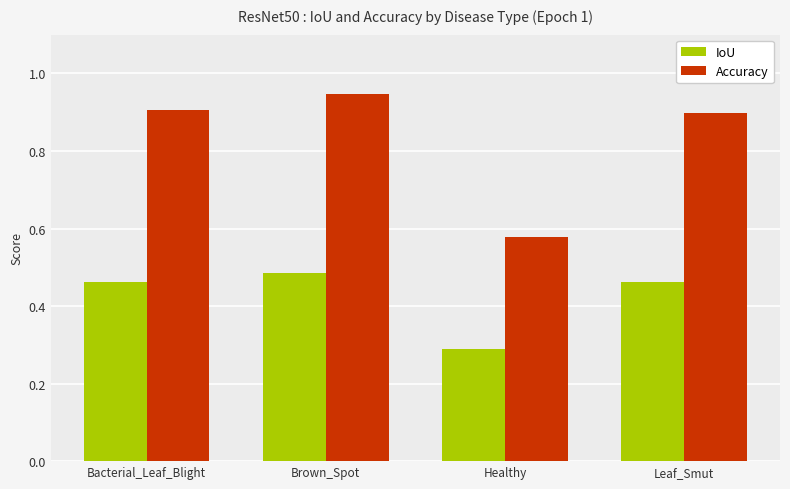

The value of Accuracy at Healthy is 1.0. True or false?

False